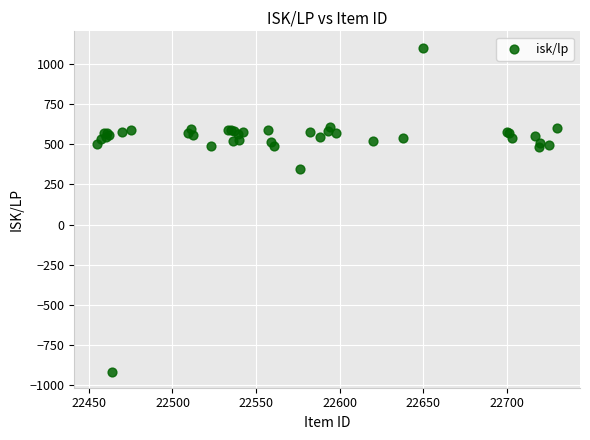

What Y value in the scatter plot is closest to 93?

346.8